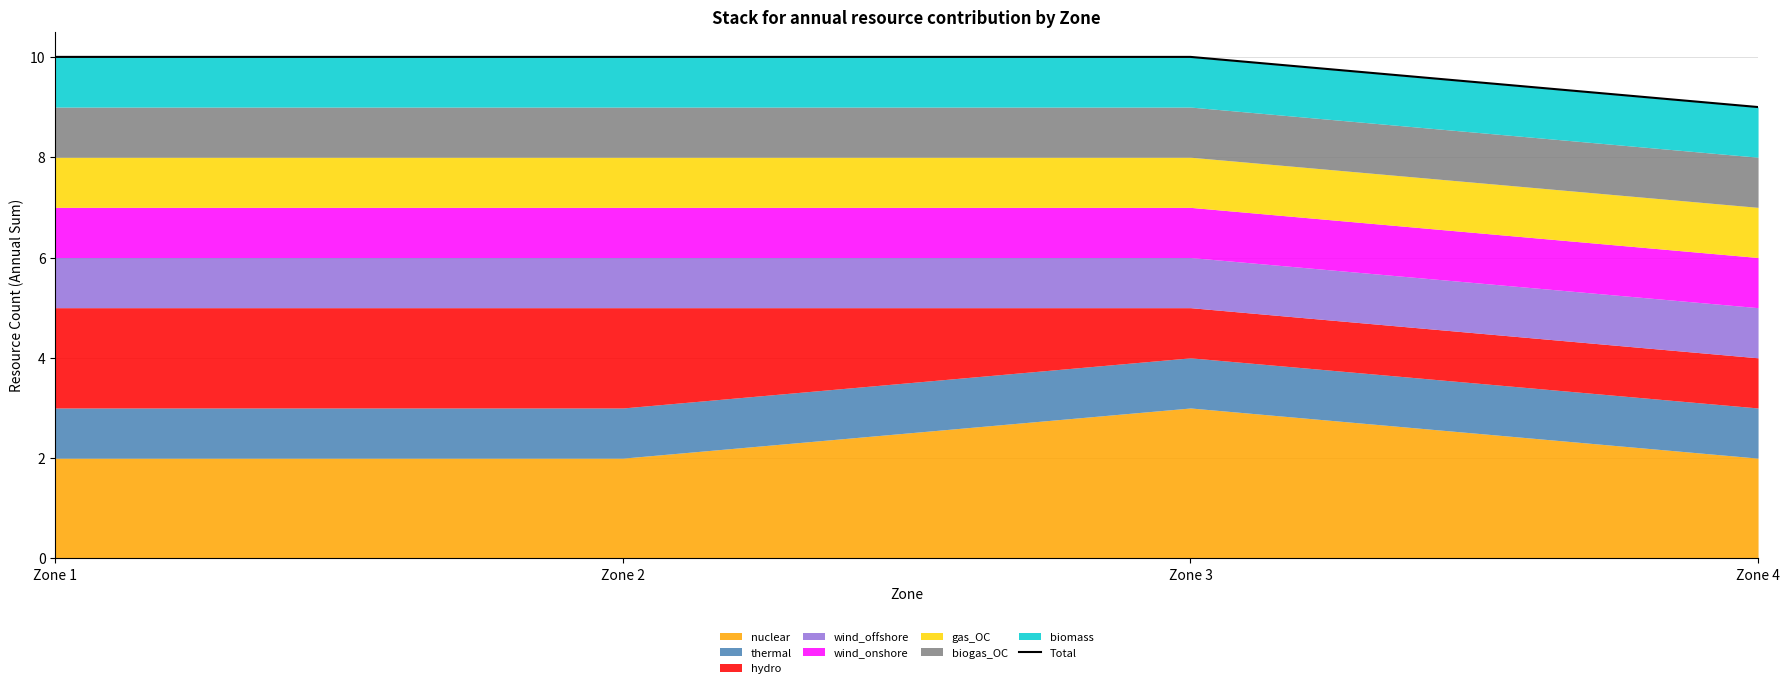

What is the value of the 1st point from the left?

10